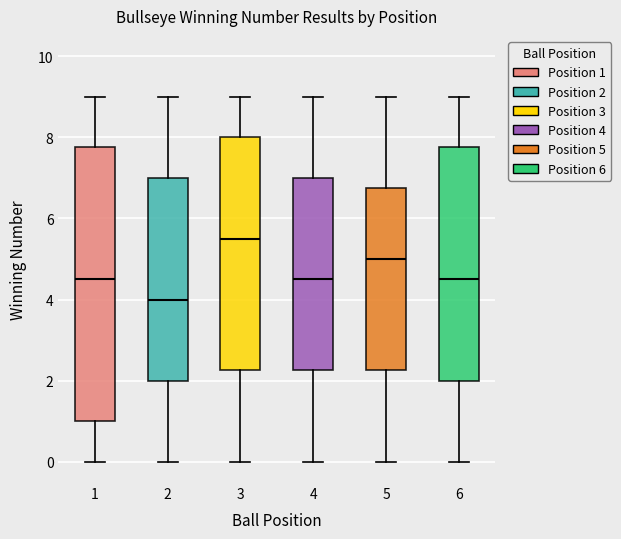

Reading left to right, transcribe this box plot: for each box, give where its median line is, the range the box spans, and where its two whiskers end, as read against the y-axis. The values are not printed on the chart, so give them approximately, as read against the axis.

1: median 4.6, box 1.0 to 7.8, whiskers 0.0 to 9.0
2: median 4.0, box 2.0 to 7.0, whiskers 0.0 to 9.0
3: median 5.6, box 2.2 to 8.0, whiskers 0.0 to 9.0
4: median 4.6, box 2.2 to 7.0, whiskers 0.0 to 9.0
5: median 5.0, box 2.2 to 6.8, whiskers 0.0 to 9.0
6: median 4.6, box 2.0 to 7.8, whiskers 0.0 to 9.0